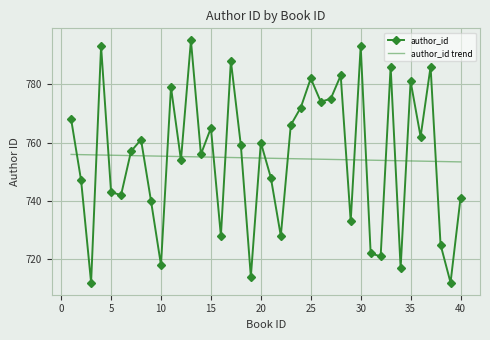

What is the minimum value shown in the chart?

712.0